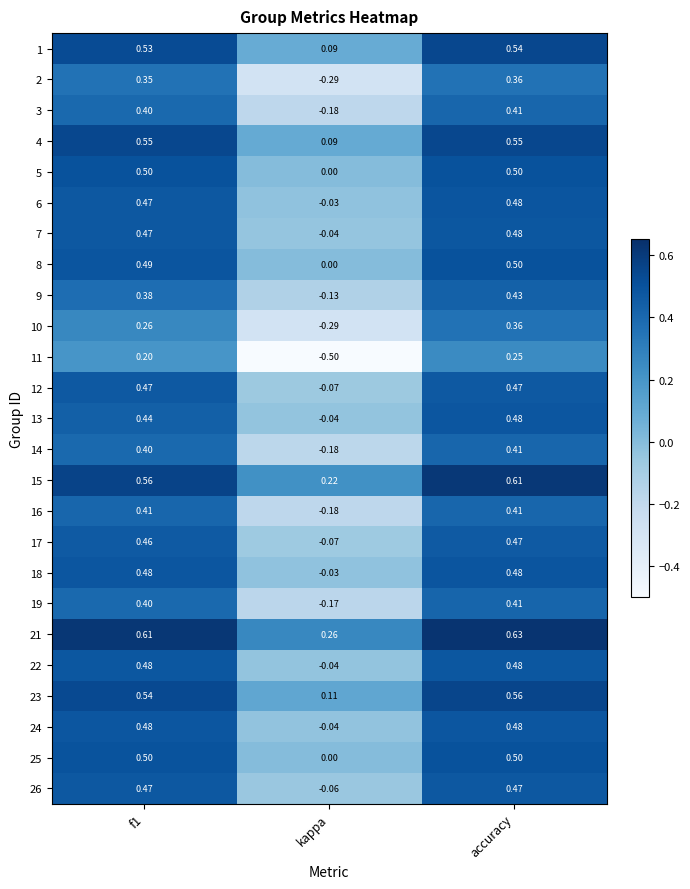

Which category has the lowest value across all series?

kappa